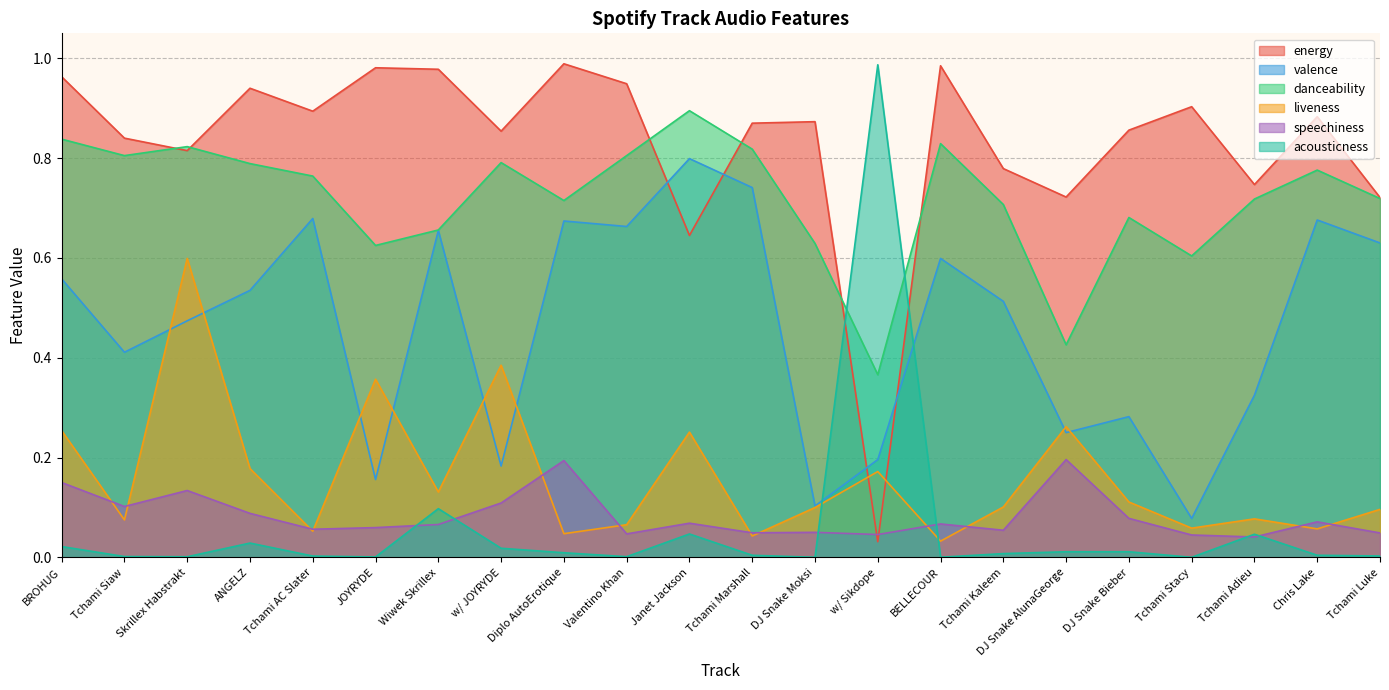

How many lines are shown in the chart?

6